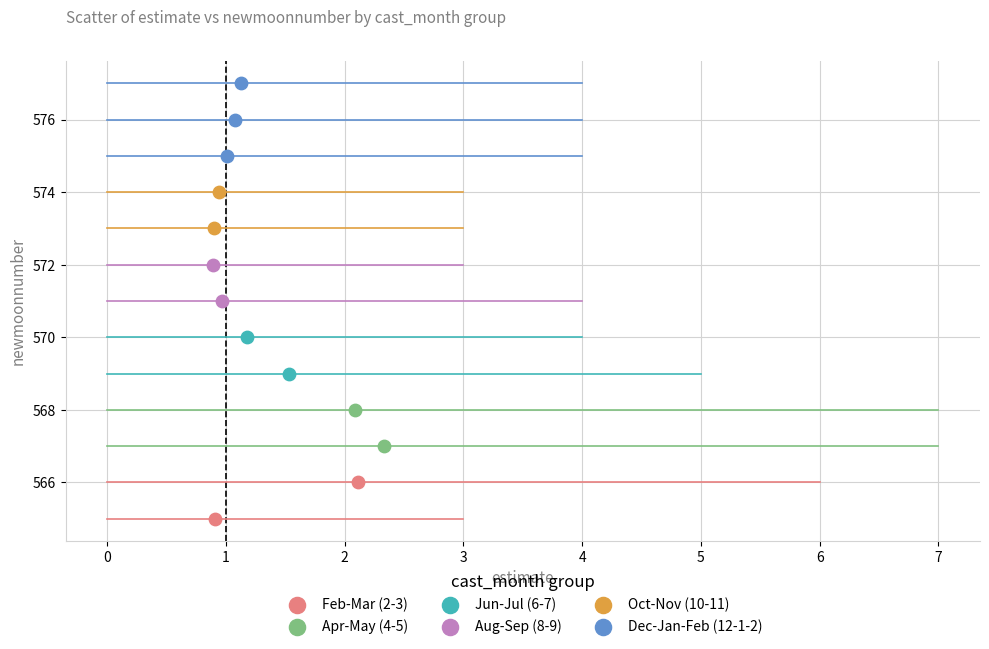

What are all the series names shown in the legend?

Feb-Mar (2-3), Apr-May (4-5), Jun-Jul (6-7), Aug-Sep (8-9), Oct-Nov (10-11), Dec-Jan-Feb (12-1-2)